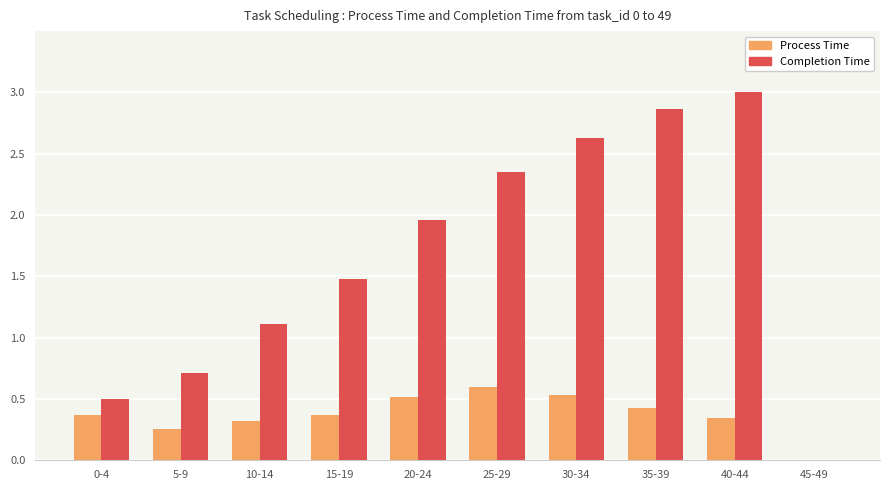

Is it true that Process Time equals 0.8 at 20-24?

False